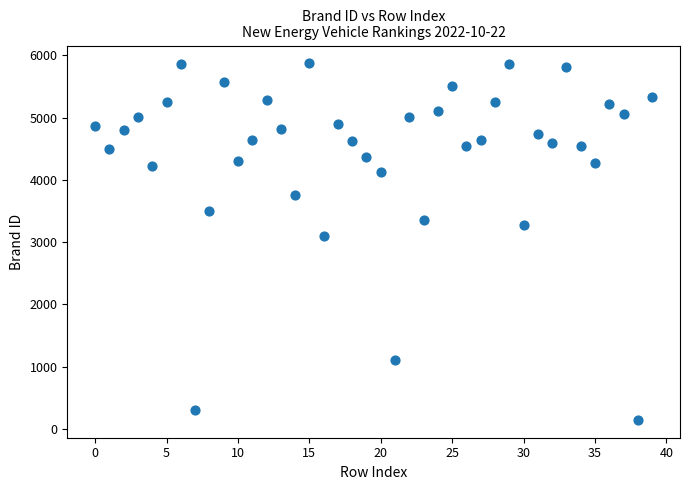

What Y value in the scatter plot is closest to 3009?

3101